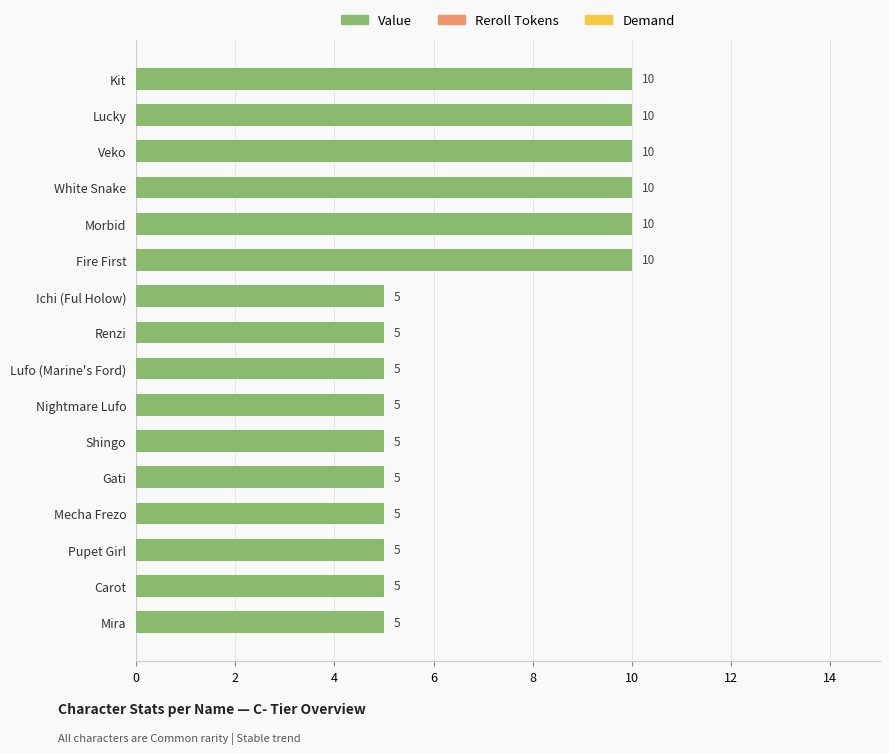

What is the average value of the Value series?

7